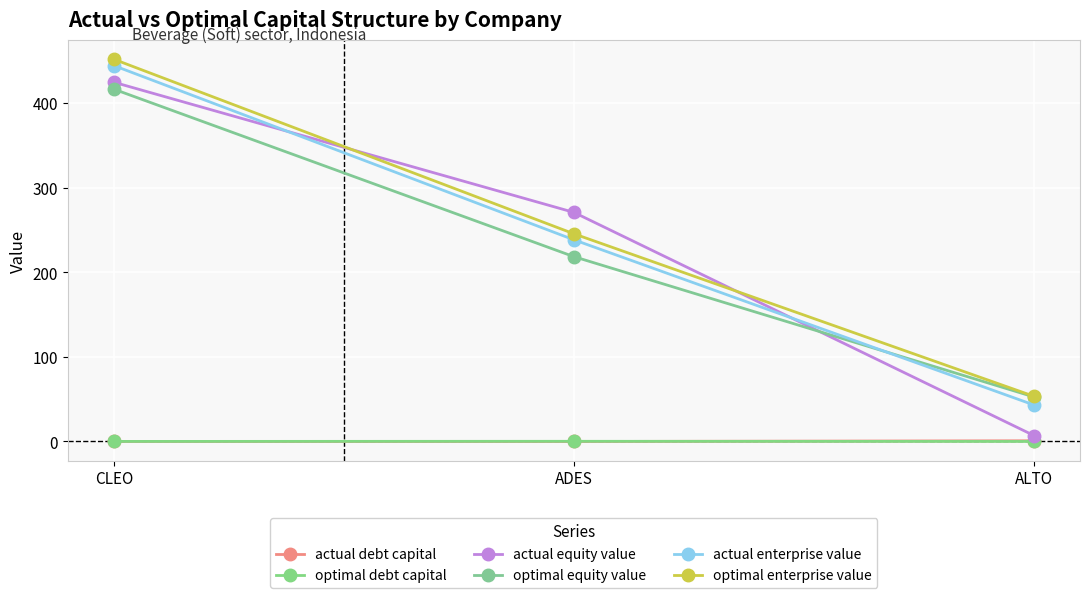

At which category does the chart reach its peak across all series?

CLEO